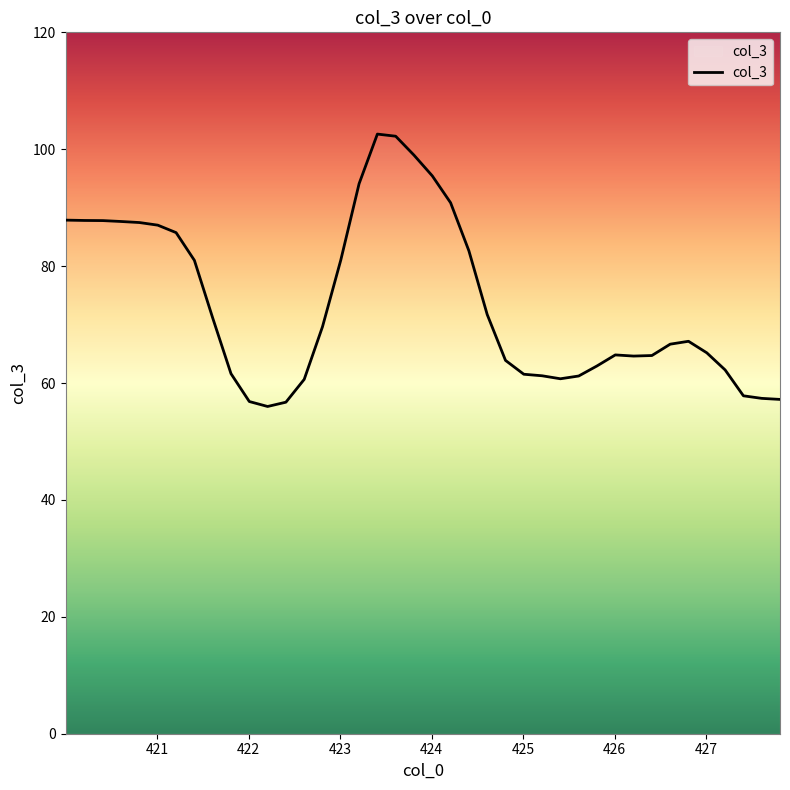

Reading left to right, transcribe all the data shown in this chart.

87.9	87.8	87.8	87.6	87.5	87.0	85.7	81.0	71.1	61.6	56.8	56.0	56.7	60.6	69.6	81.0	94.1	102.6	102.2	99.0	95.4	90.8	82.6	71.7	63.9	61.5	61.2	60.7	61.2	62.9	64.8	64.6	64.7	66.6	67.1	65.2	62.2	57.8	57.4	57.2